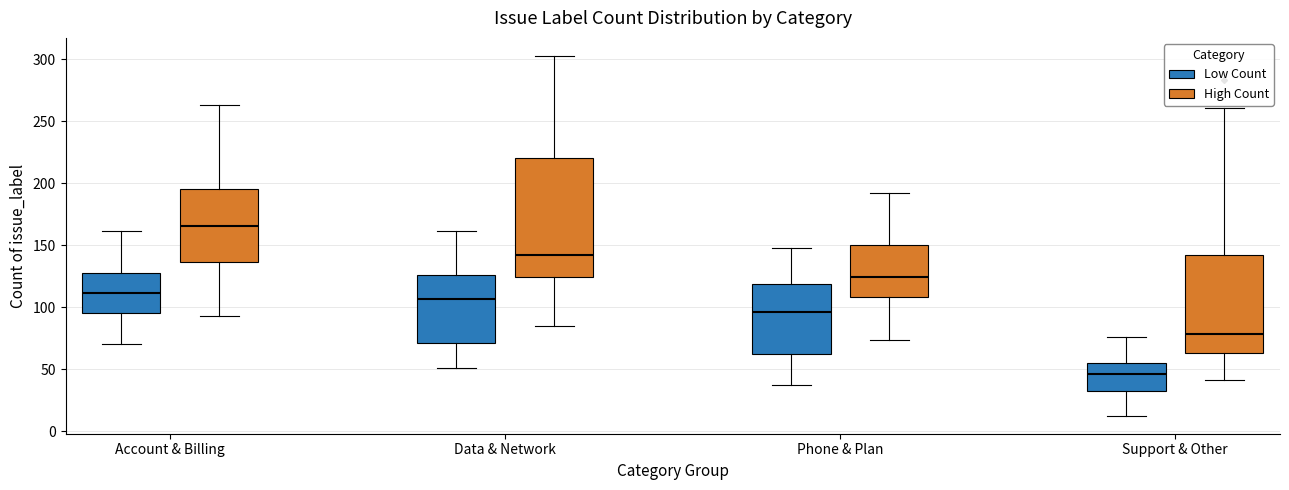

Reading left to right, read every box against the y-axis: the position of its median line, the range the box covers, and the ends of its whiskers. The values are not printed on the chart, so give them approximately, as read against the axis.

Account & Billing (Low Count): median 110, box 95 to 130, whiskers 70 to 160
Account & Billing (High Count): median 165, box 135 to 195, whiskers 95 to 265
Data & Network (Low Count): median 105, box 70 to 125, whiskers 50 to 160
Data & Network (High Count): median 140, box 125 to 220, whiskers 85 to 305
Phone & Plan (Low Count): median 95, box 60 to 120, whiskers 35 to 150
Phone & Plan (High Count): median 125, box 110 to 150, whiskers 75 to 190
Support & Other (Low Count): median 45, box 35 to 55, whiskers 15 to 75
Support & Other (High Count): median 80, box 65 to 145, whiskers 40 to 260